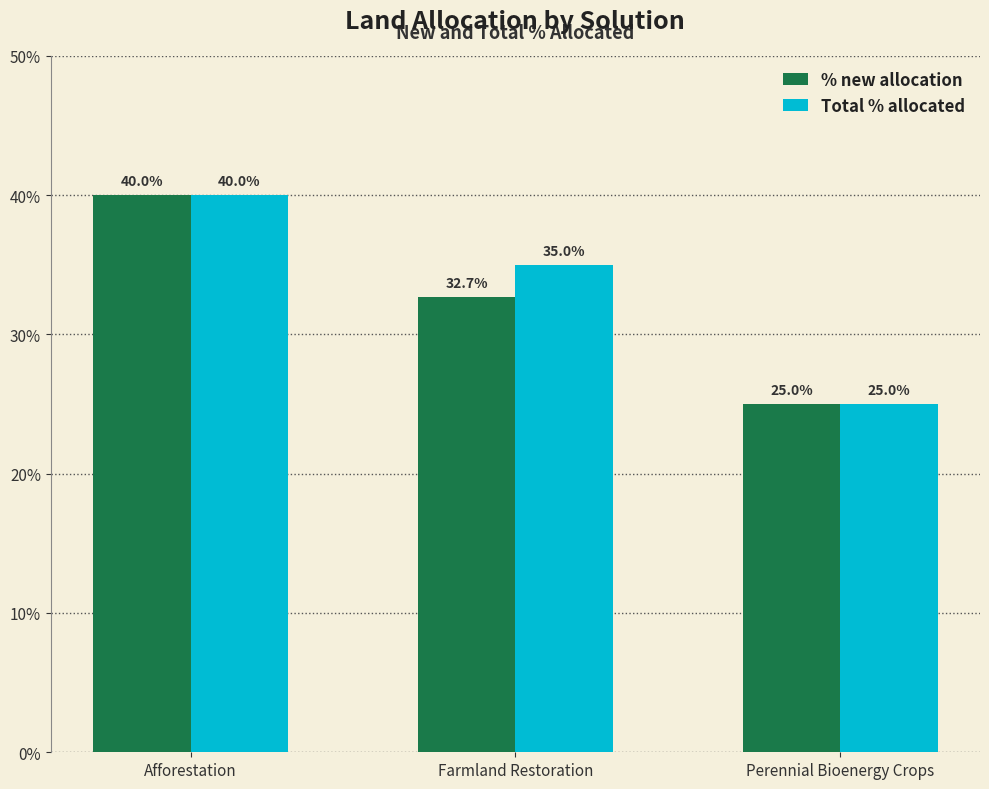

At which category is the sum across all series the highest?

Afforestation